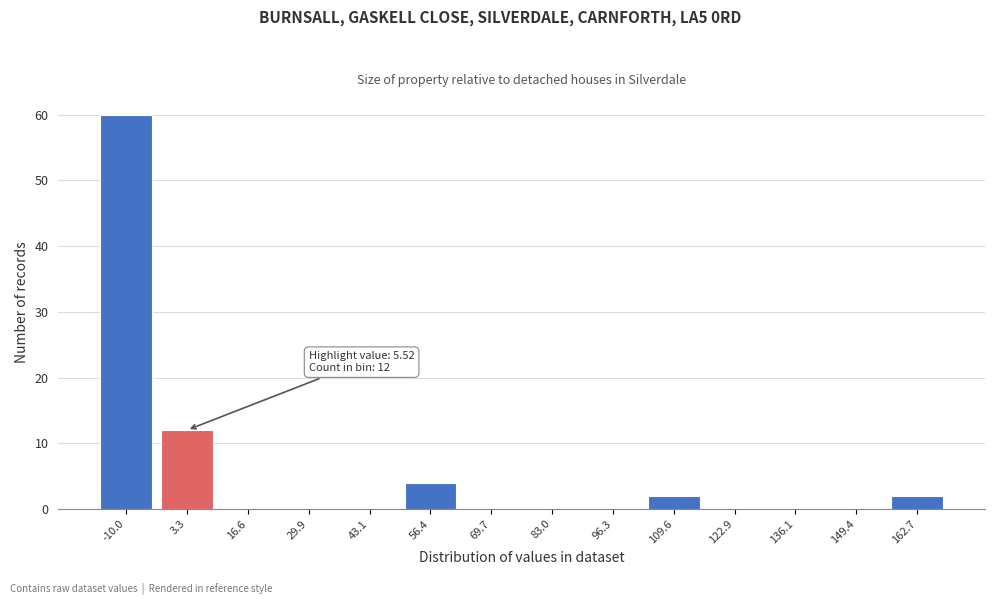

Reading left to right, list all the values displayed in this chart.

-10.0=60	3.3=12	16.6=0	29.9=0	43.1=0	56.4=4	69.7=0	83.0=0	96.3=0	109.6=2	122.9=0	136.1=0	149.4=0	162.7=2